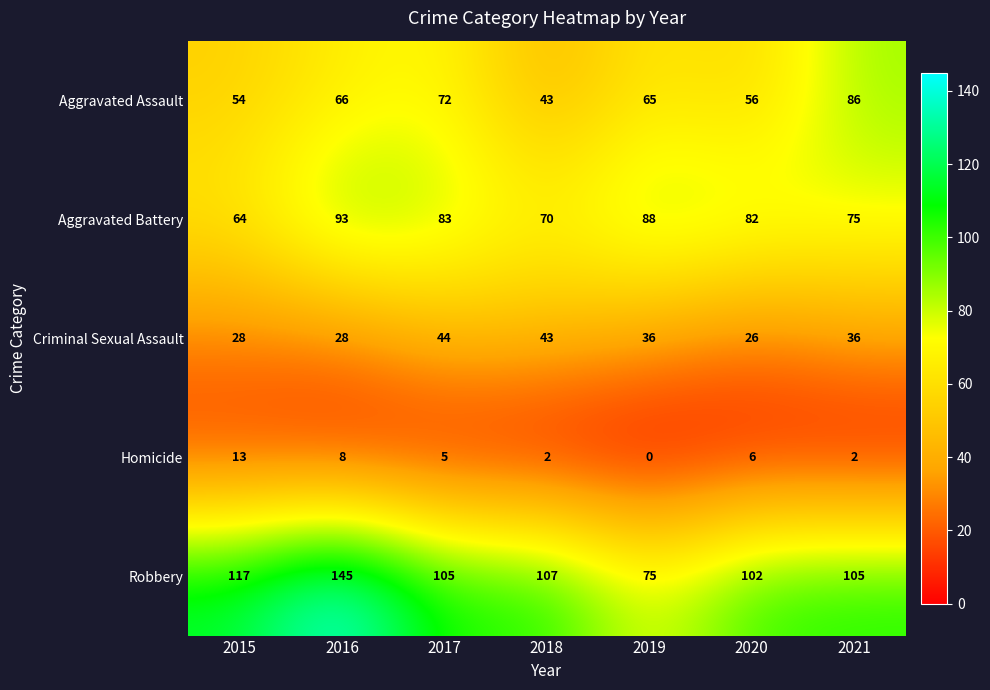

At which label does Aggravated Assault first exceed 65?

2016